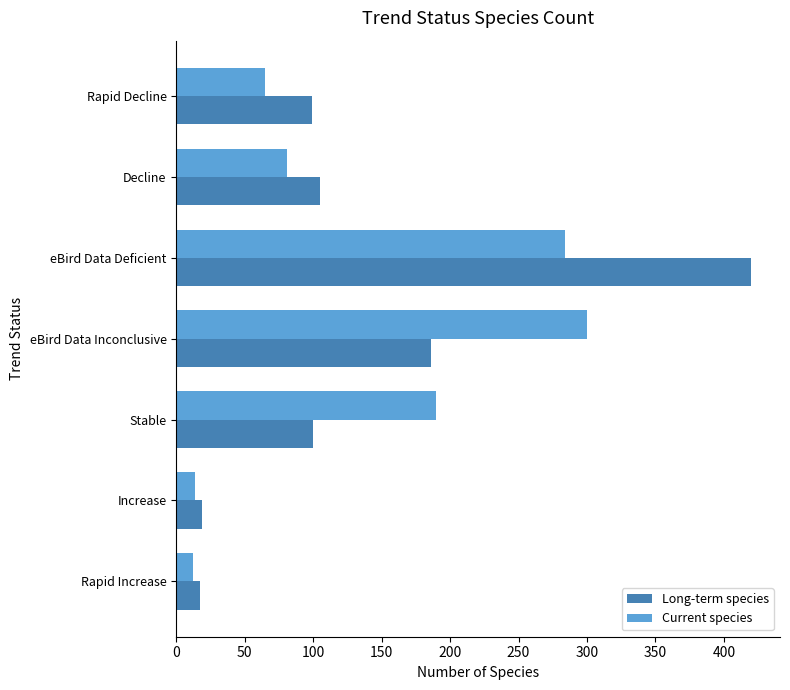

The Long-term species series shows 186 at eBird Data Inconclusive. True or false?

True